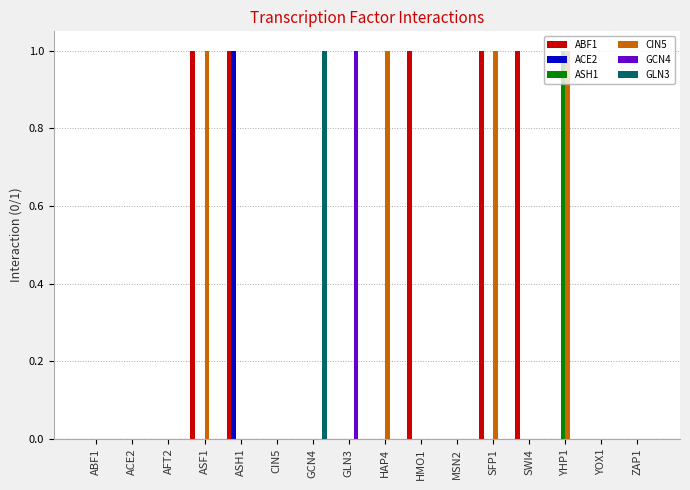

What are all the series names shown in the legend?

ABF1, ACE2, ASH1, CIN5, GCN4, GLN3